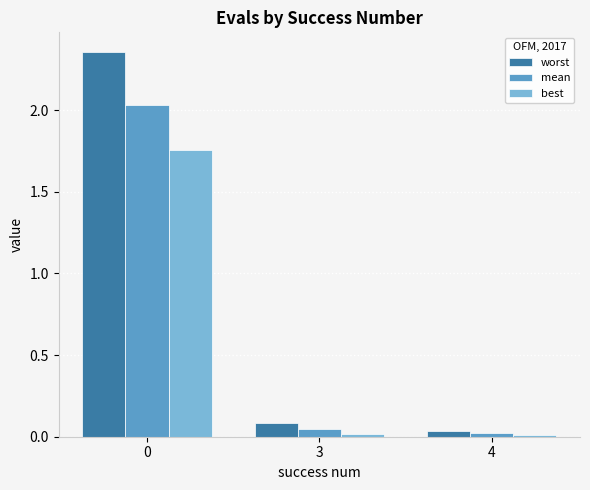

The value of mean at 3 is 0.0. True or false?

True